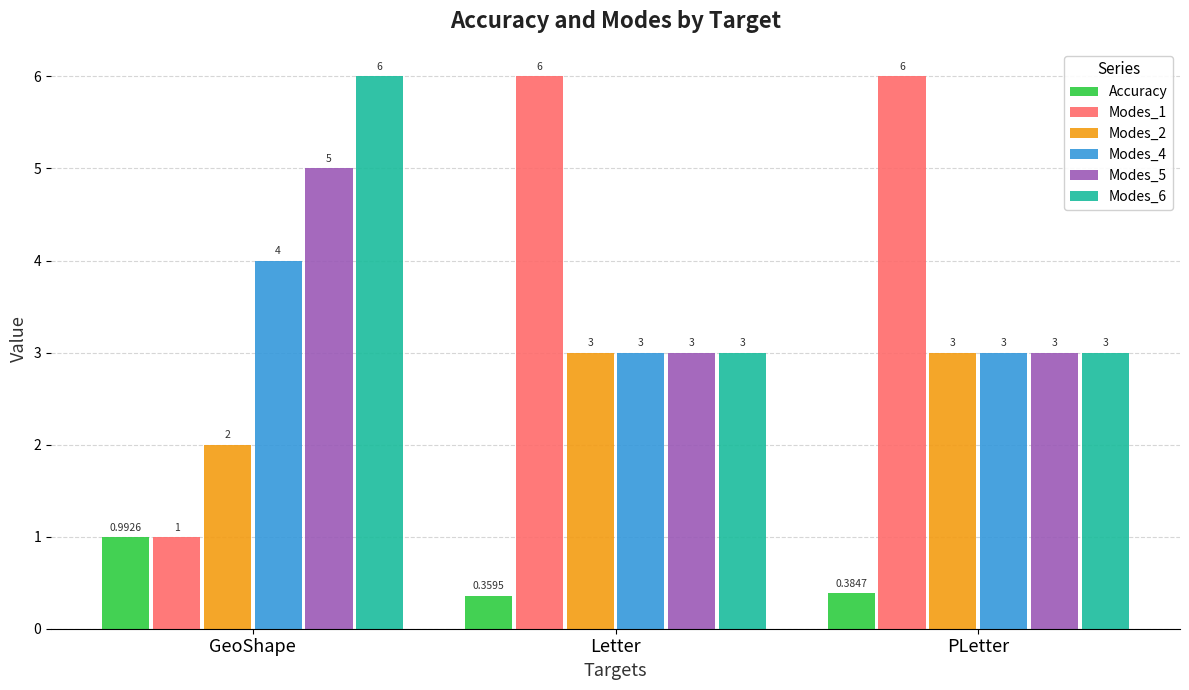

Which series changed the most between GeoShape and Letter?

Modes_1